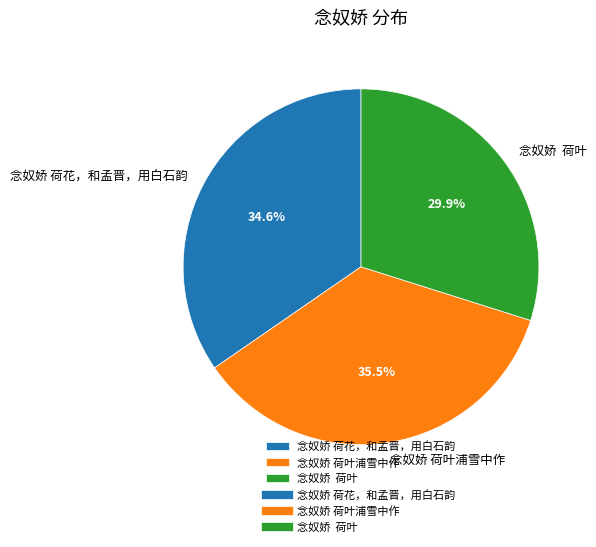

What percentage is NOT represented by 念奴娇 荷花，和孟晋，用白石韵?

65.4%